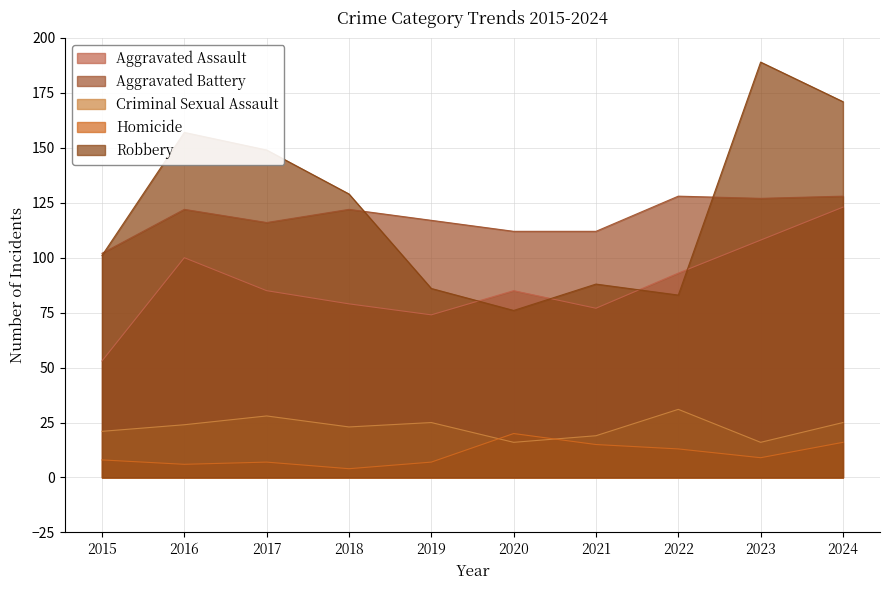

In Criminal Sexual Assault, how many points are higher than both neighbors (excluding endpoints)?

3